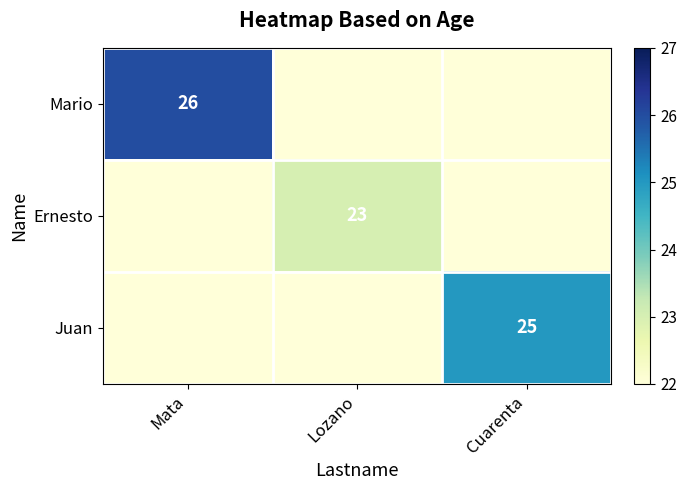

Is the value of Mario at Mata greater than the value of Ernesto at Lozano?

Yes